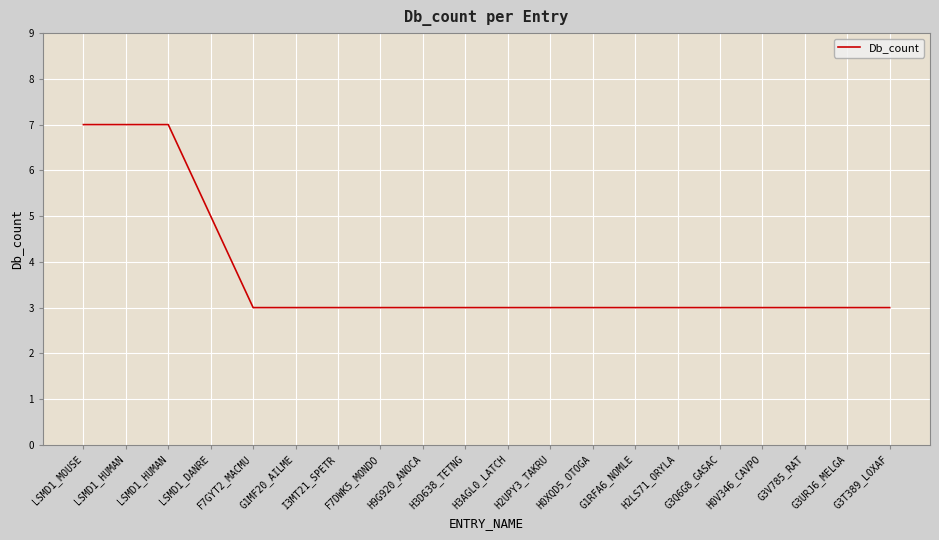

What is the difference between the second highest and minimum values?

4